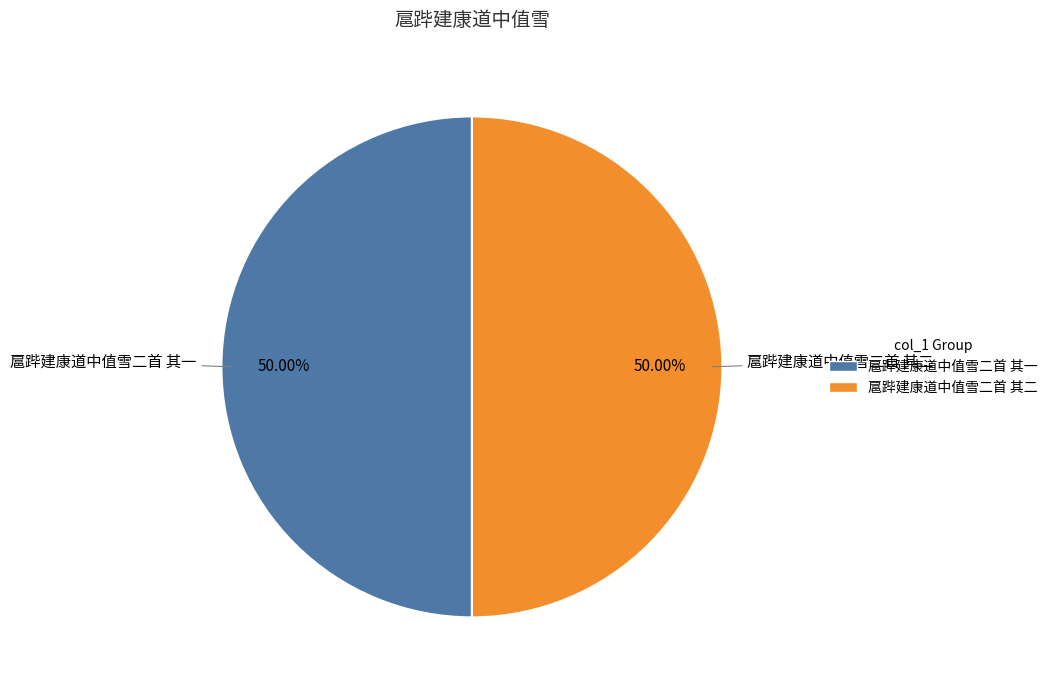

Count the number of slices in the pie.

2